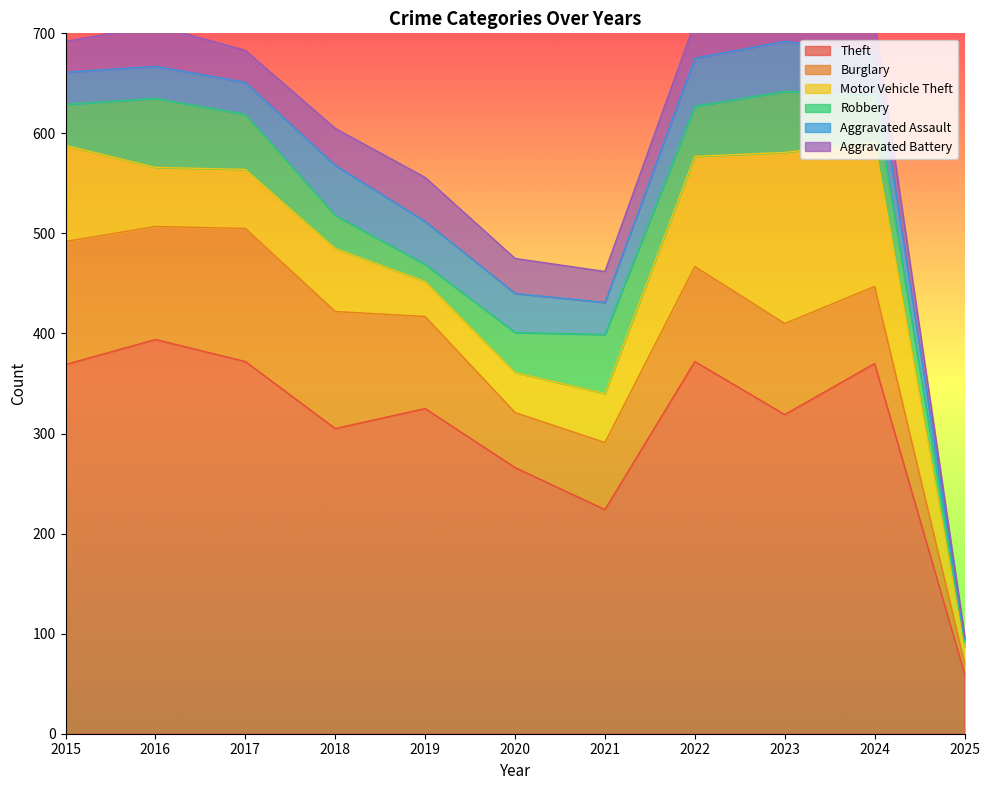

Which series has the largest range (max minus min)?

Theft